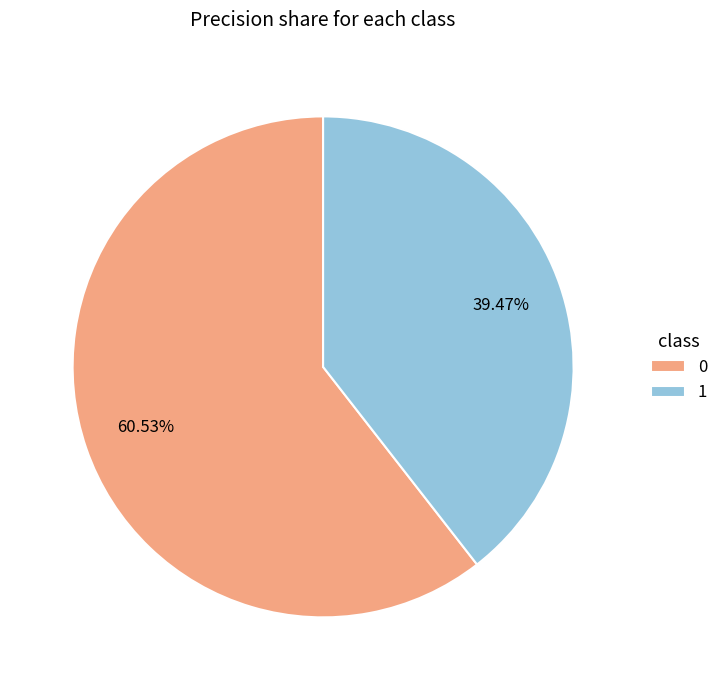

What percentage is NOT represented by 1?

60.5%